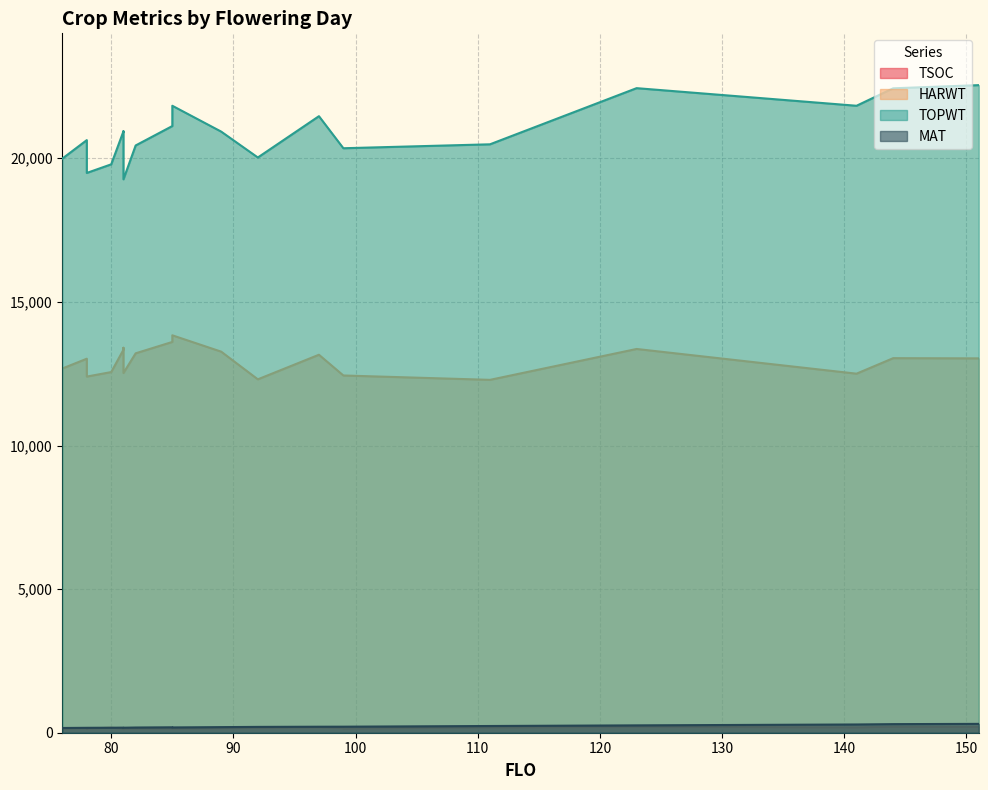

What is the label of the 4th point from the right?

151